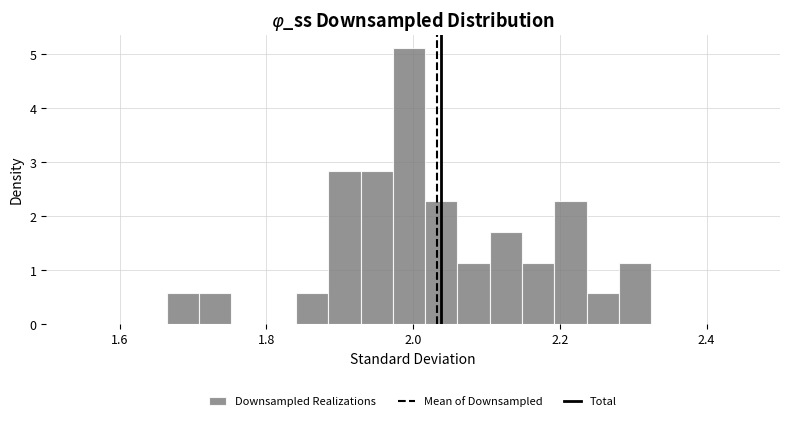

Read against the x-axis, roughly where is the centre of the tallest bar?

2.00